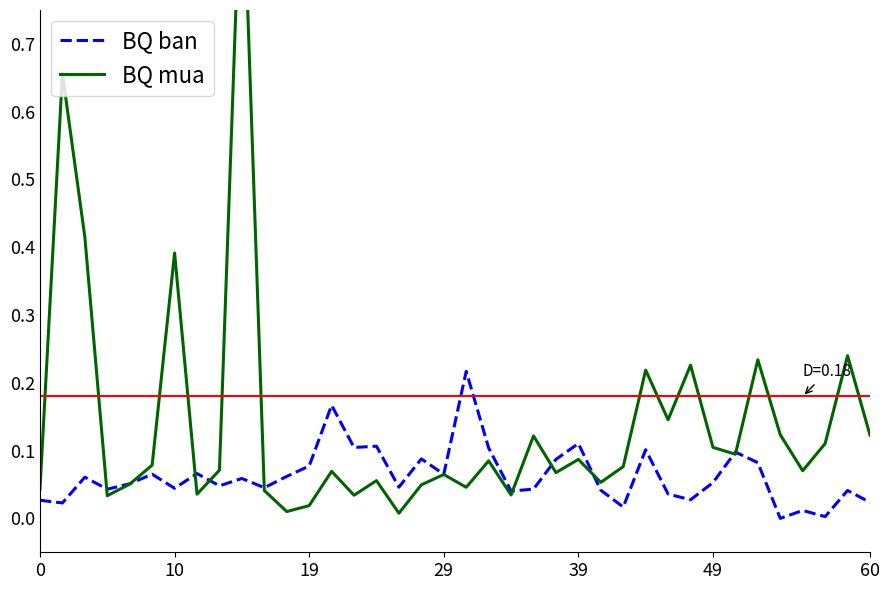

Which series has the largest range (max minus min)?

BQ mua